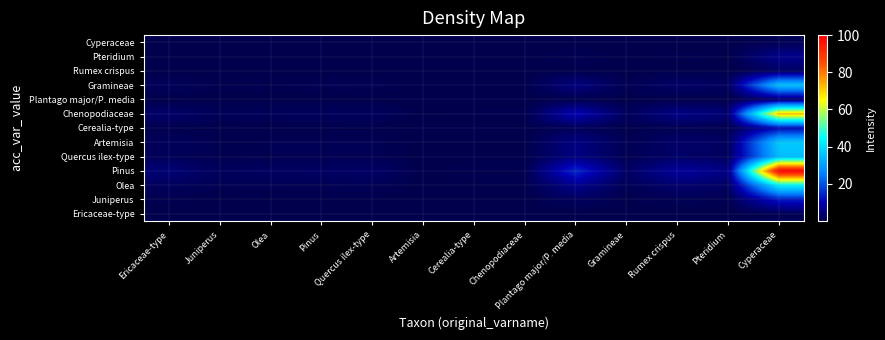

Which category has the highest value across all series?

Cyperaceae